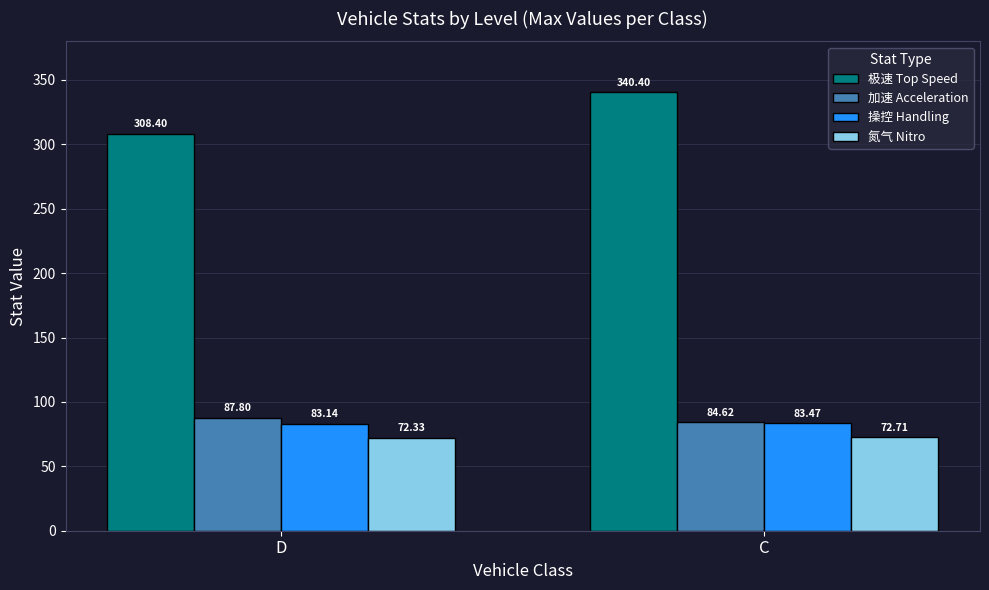

How many distinct data groups are displayed?

4